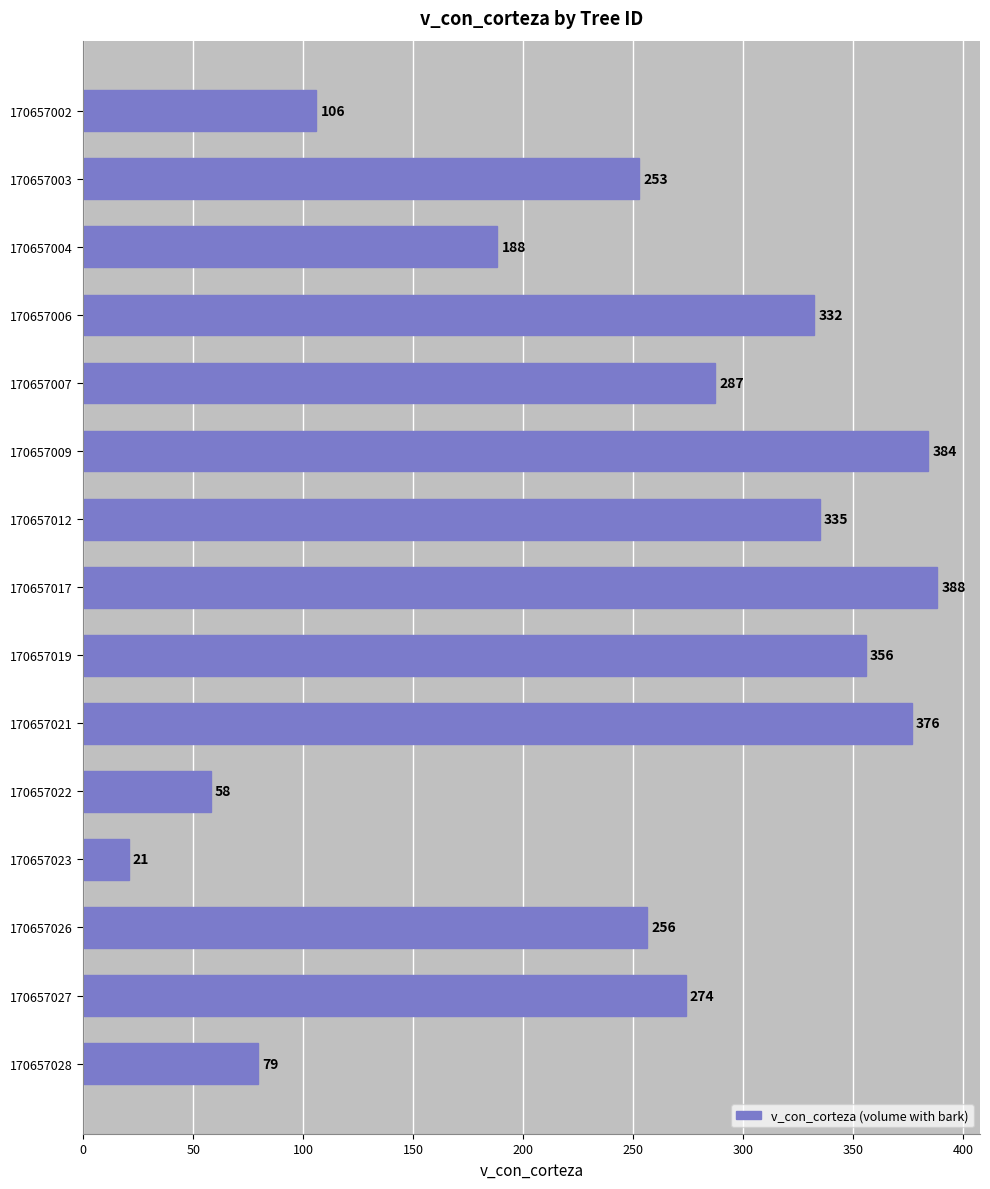

What is the sum of all values?

3692.8